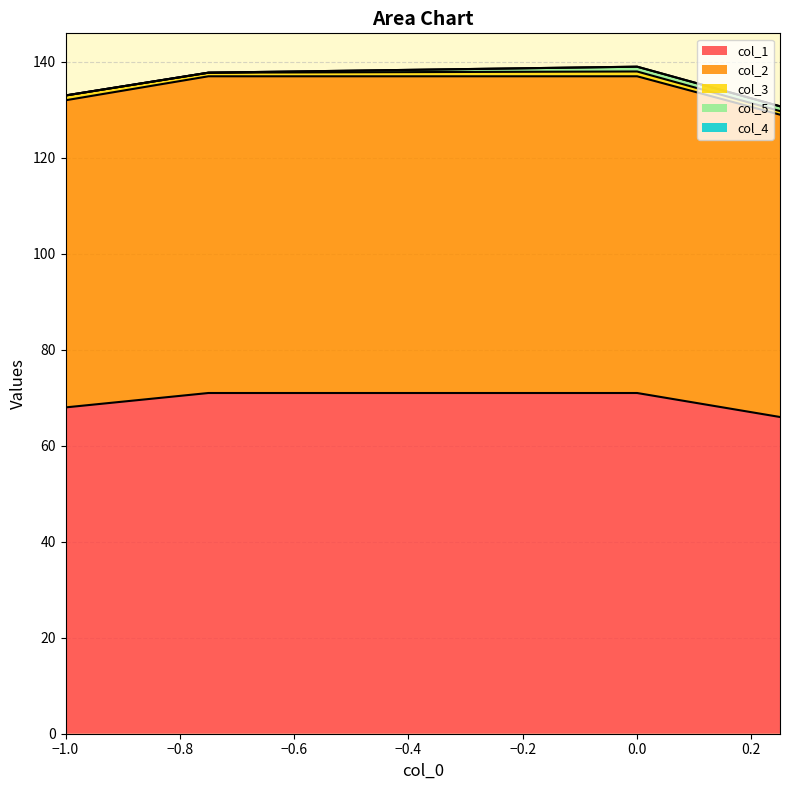

Reading left to right, transcribe all the data shown in this chart.

col_1: 0=68.0	1=71.0	2=71.0	3=66.0
col_2: 0=64.0	1=66.0	2=66.0	3=63.0
col_3: 0=1.0	1=0.8	2=1.0	3=0.8
col_5: 0=0.0	1=0.0	2=1.0	3=1.0
col_4: 0=0.0	1=0.0	2=0.0	3=0.0